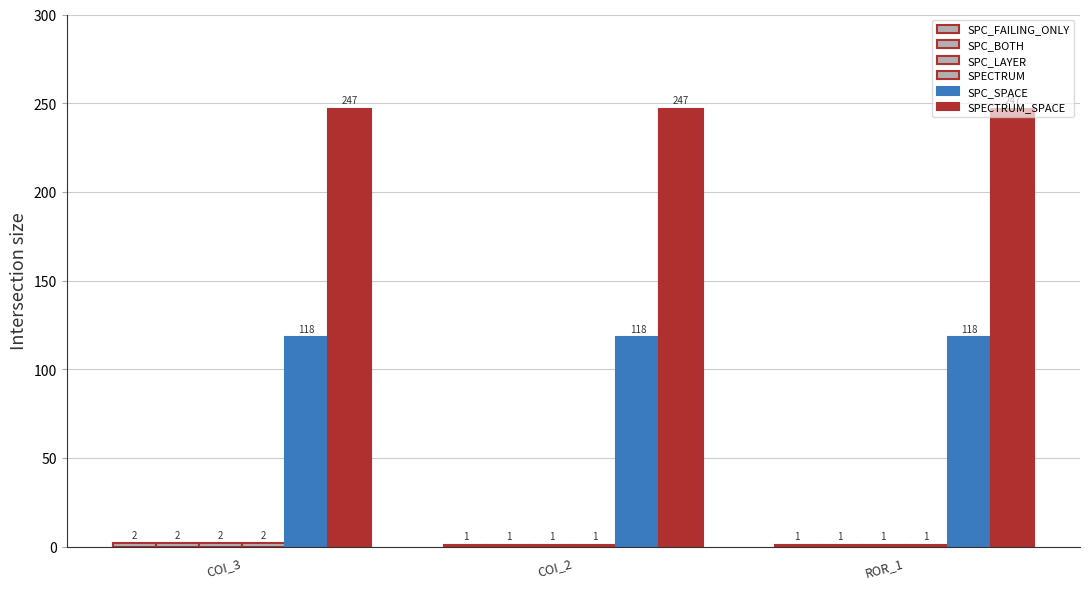

How many bars are there in each group?

6